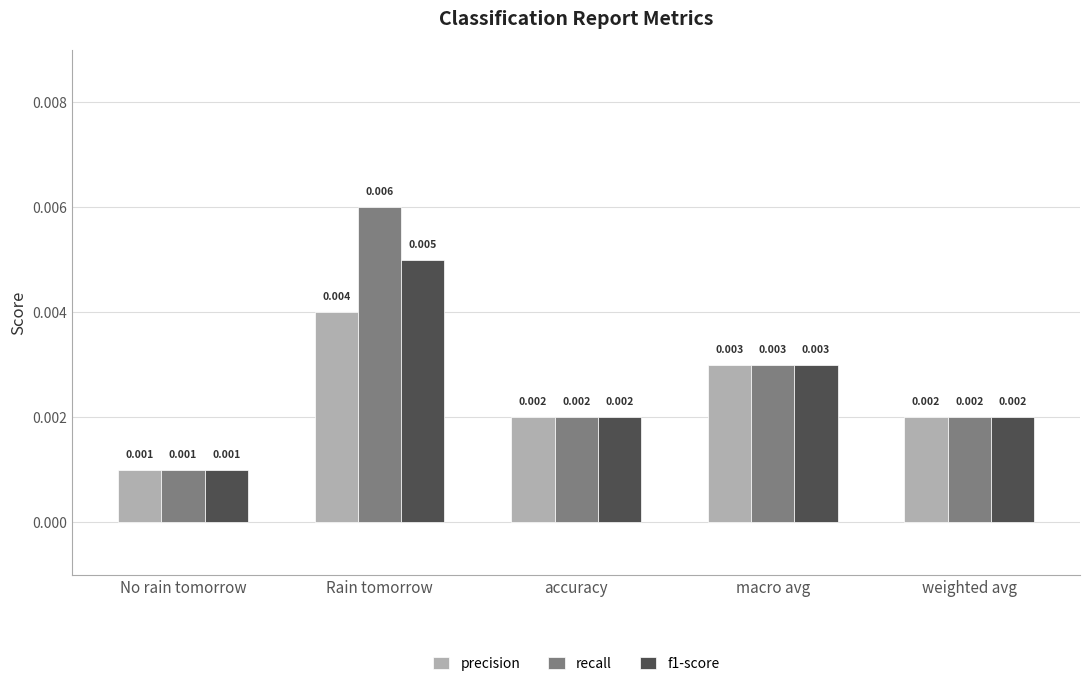

List the series in order of their peak value, lowest first.

precision, f1-score, recall